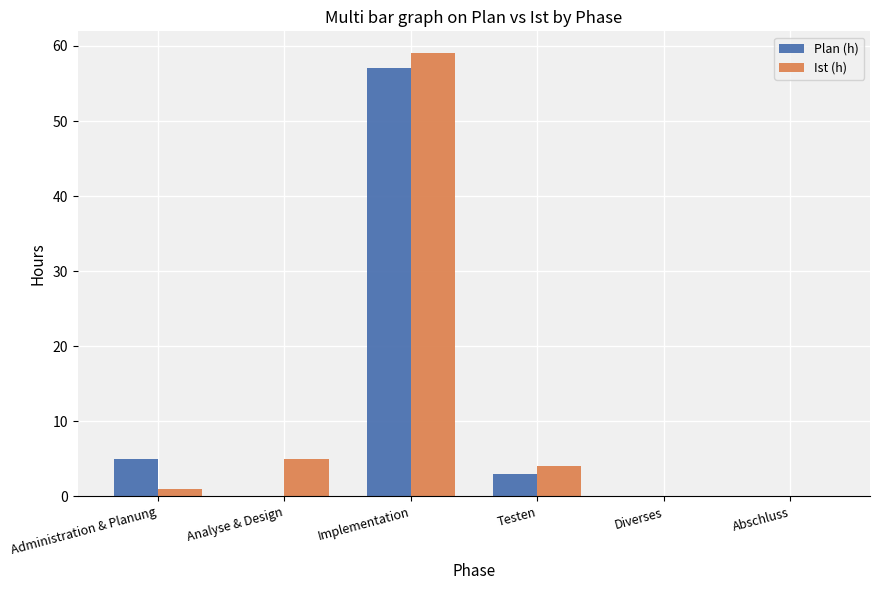

Does the chart contain stacked bars?

No